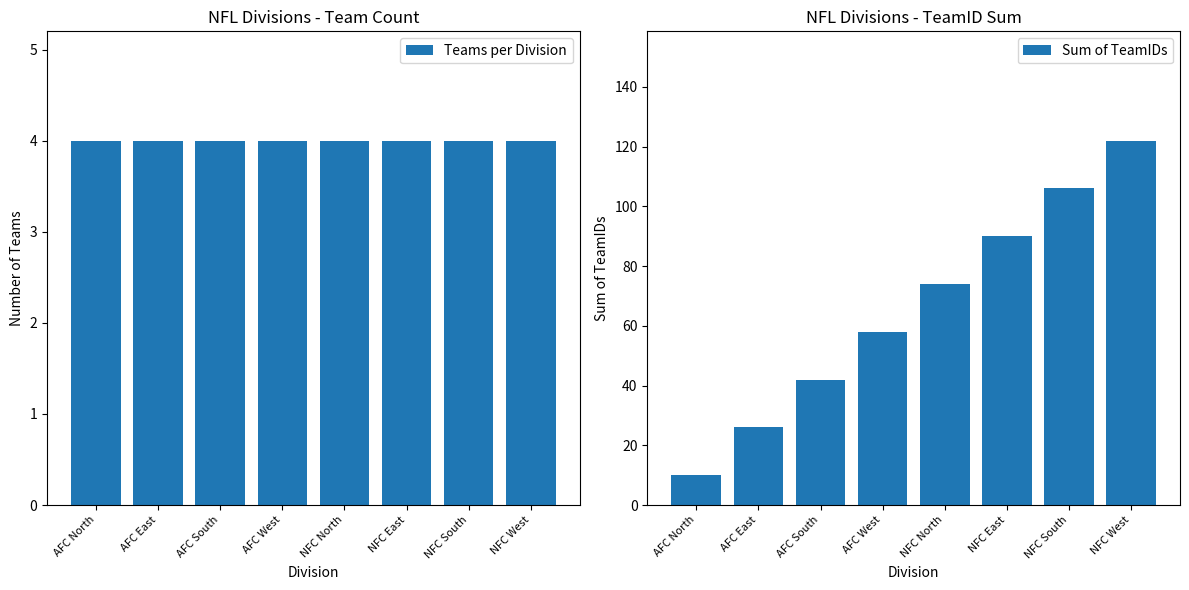

The Teams per Division series shows 4 at AFC North. True or false?

True